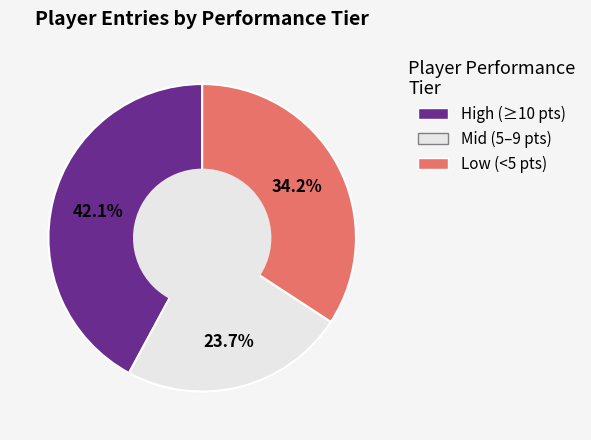

Is there a majority slice in this chart?

No